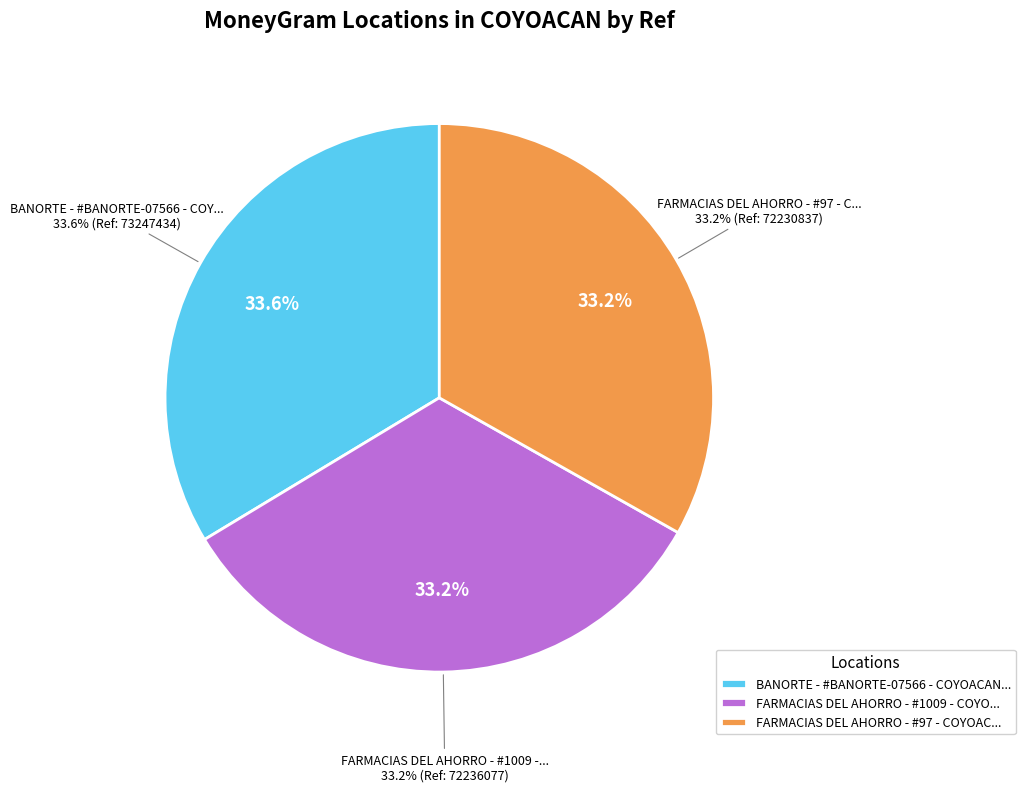

Is there any slice that represents more than half of the pie?

No